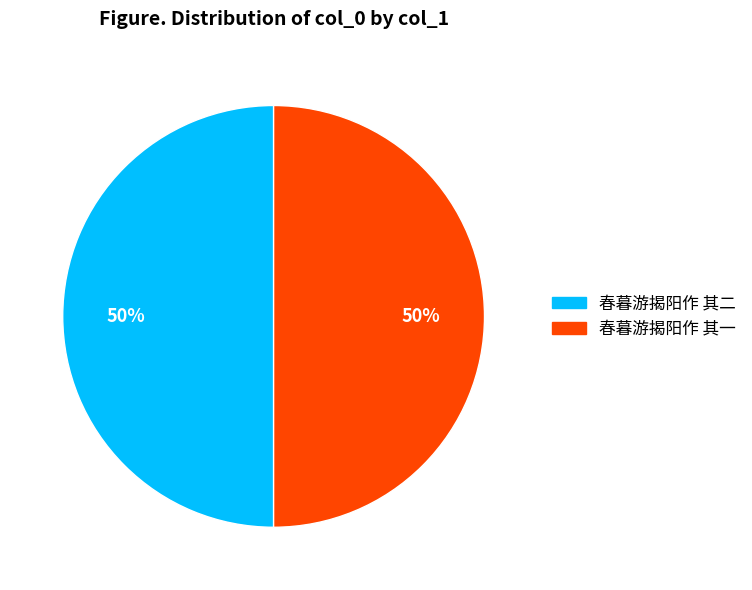

Is it true that 春暮游揭阳作 其一 is 36% of the pie?

False